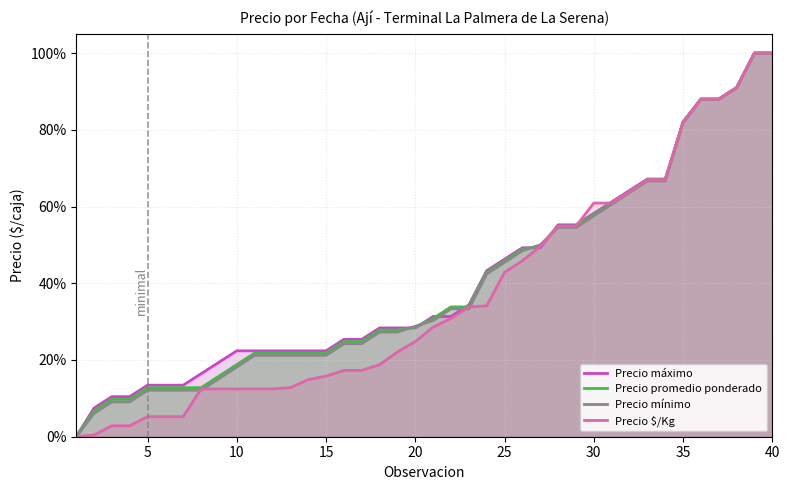

True or false: Precio $/Kg has more than 0 points higher than both neighbors.

False